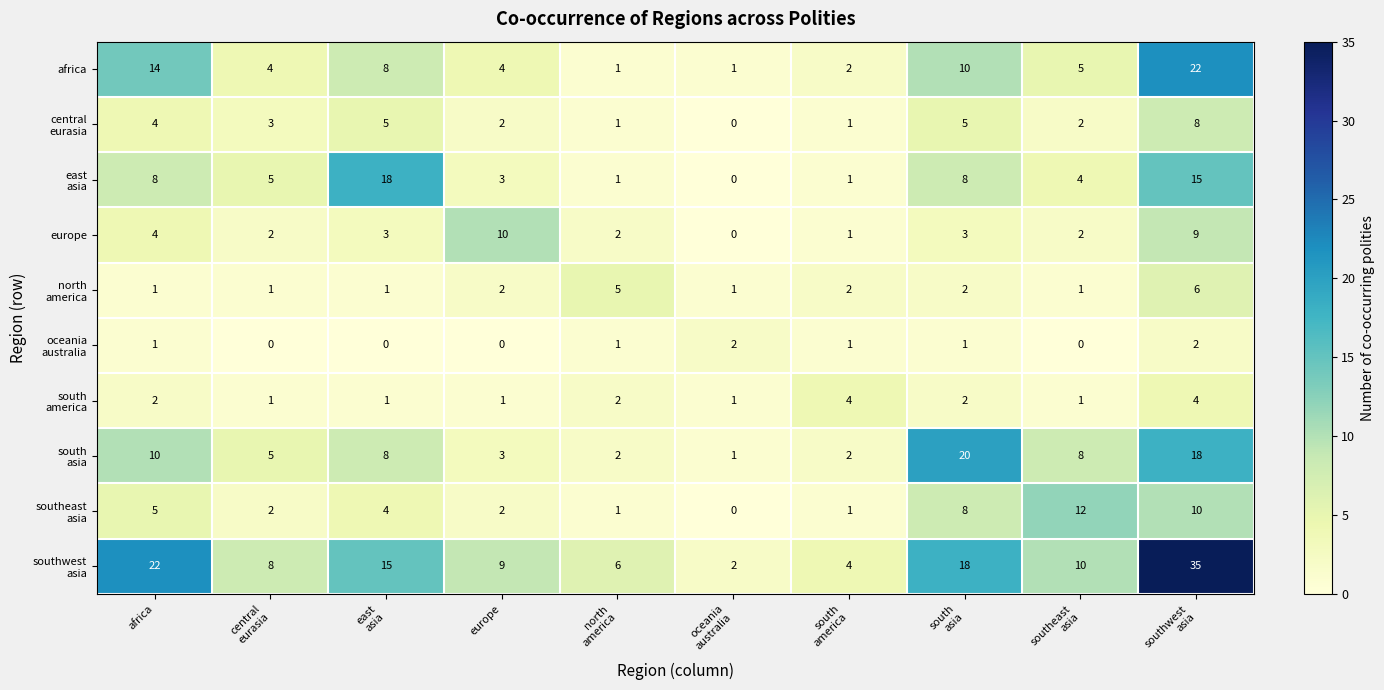

What is the total value across all series at africa?

71